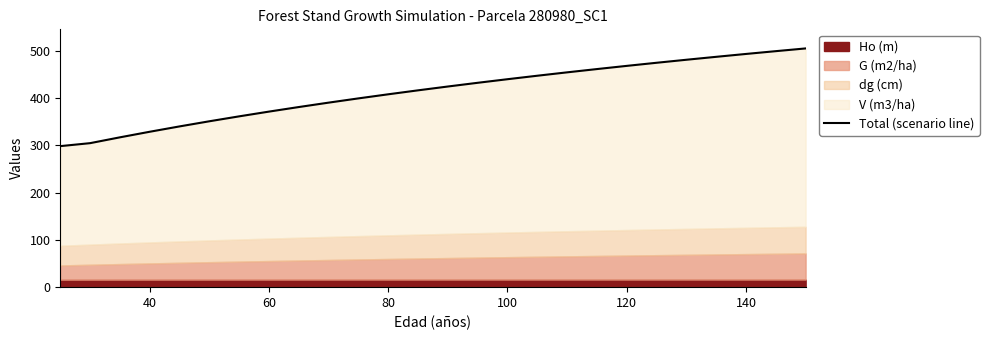

What is the minimum value shown in the chart?

298.6